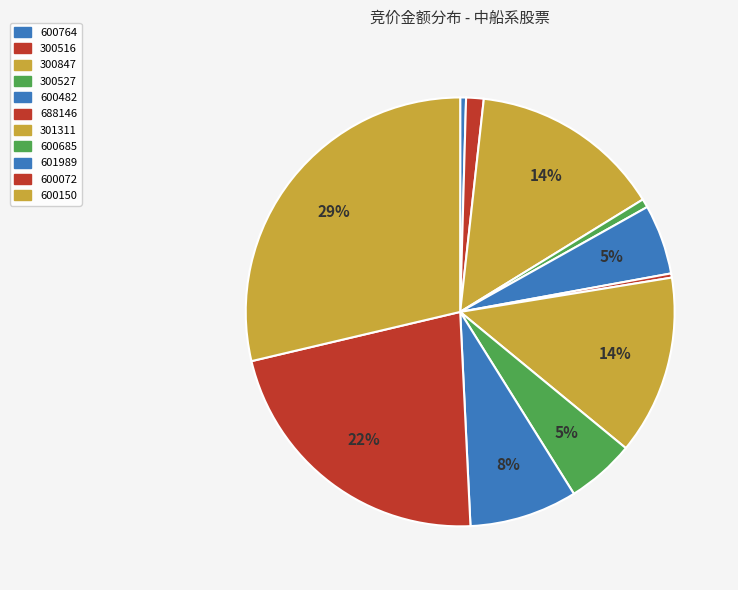

Is 300847 the majority of the pie?

No